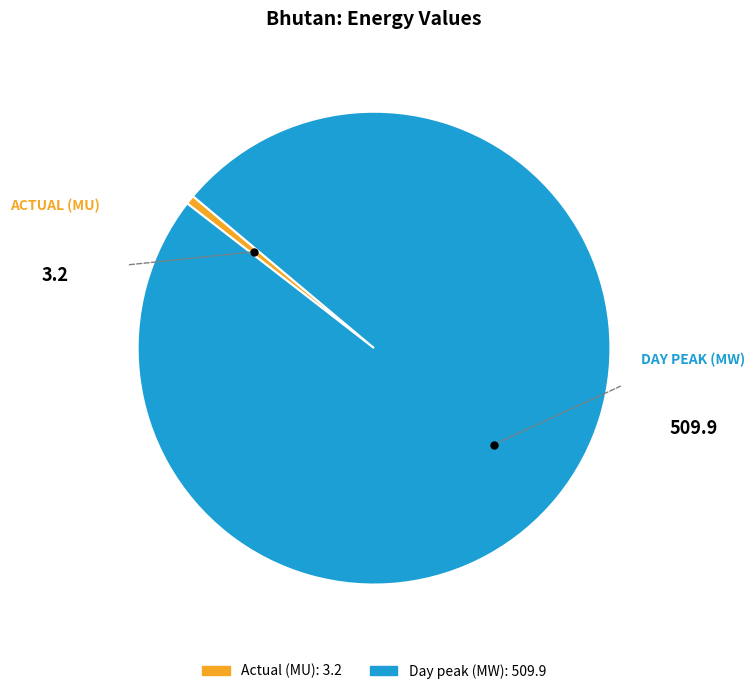

Which has a higher value, Actual (MU) or Day peak (MW)?

Day peak (MW)